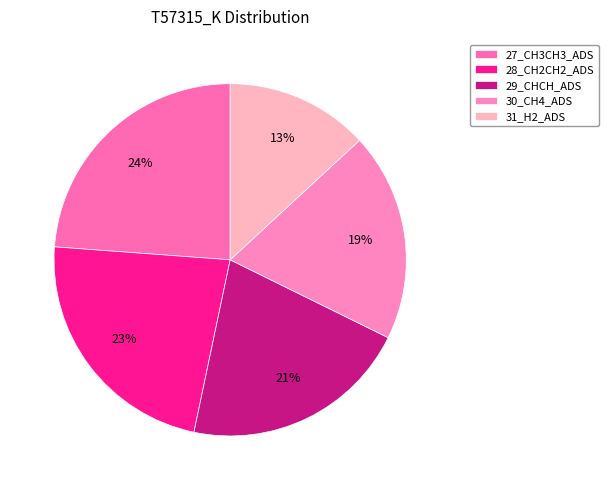

To the nearest percent, what is the average slice percentage?

20%